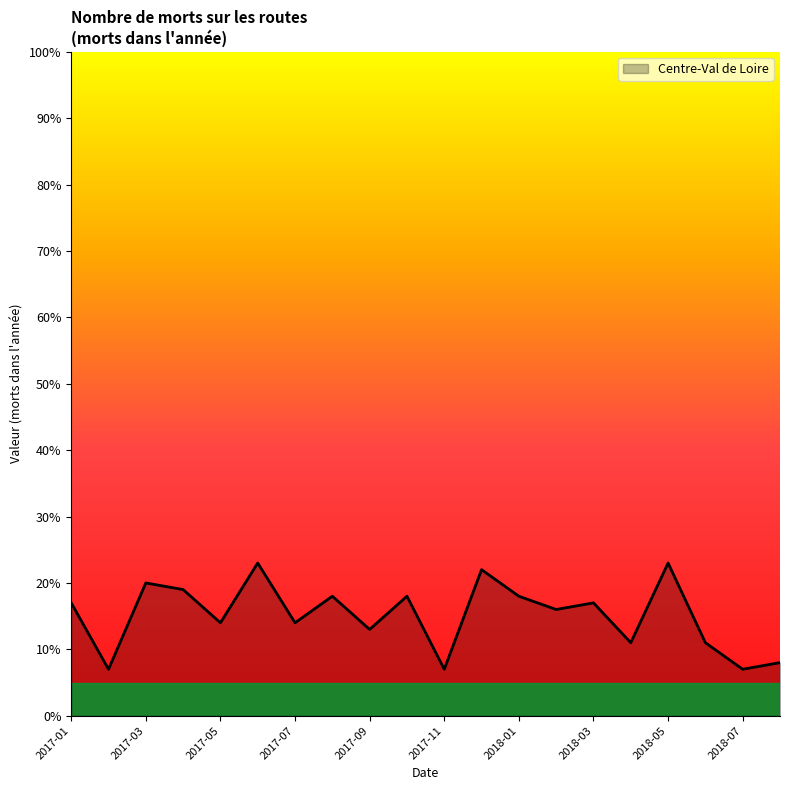

What is the minimum value shown in the chart?

7